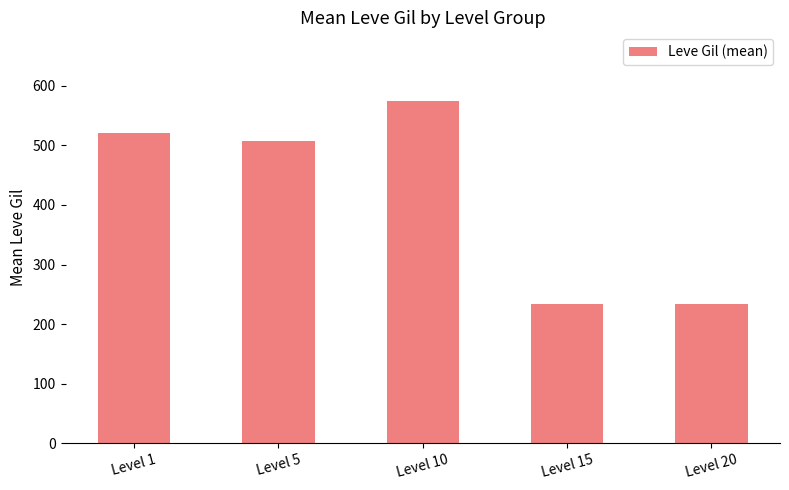

What is the maximum value shown in the chart?

575